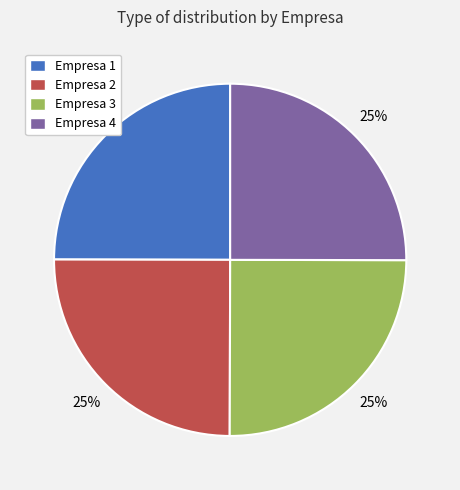

Does Empresa 2 account for over 50% of the chart?

No